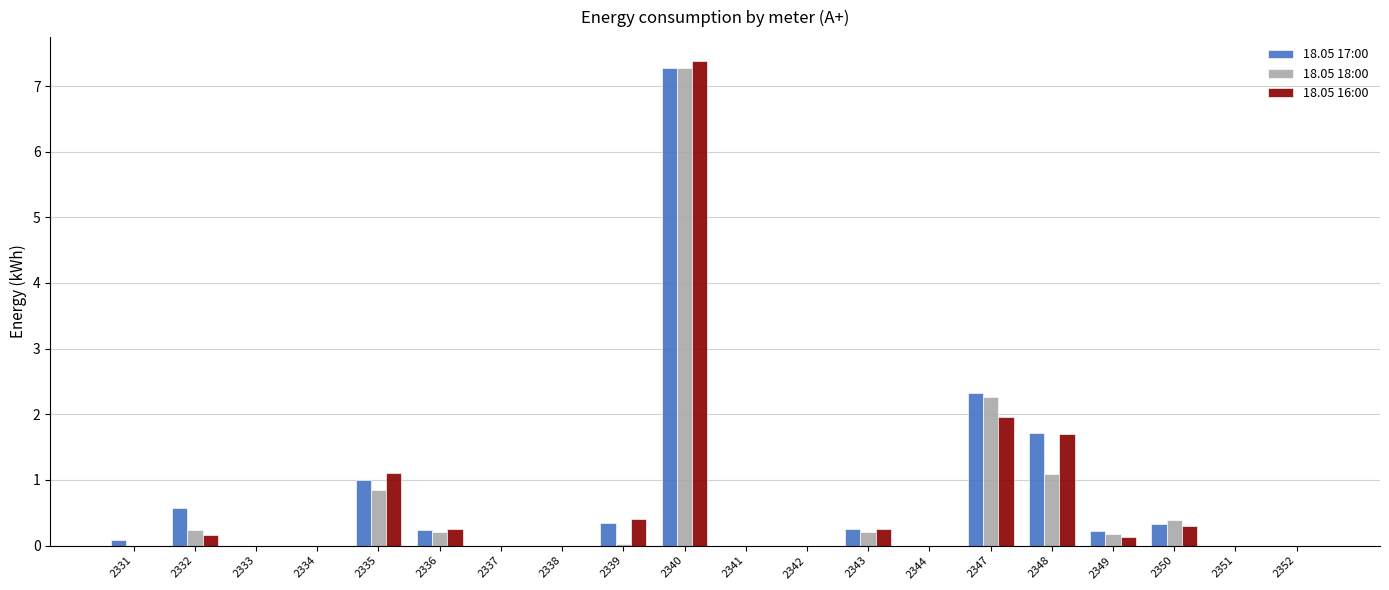

What are all the series names shown in the legend?

18.05 17:00, 18.05 18:00, 18.05 16:00